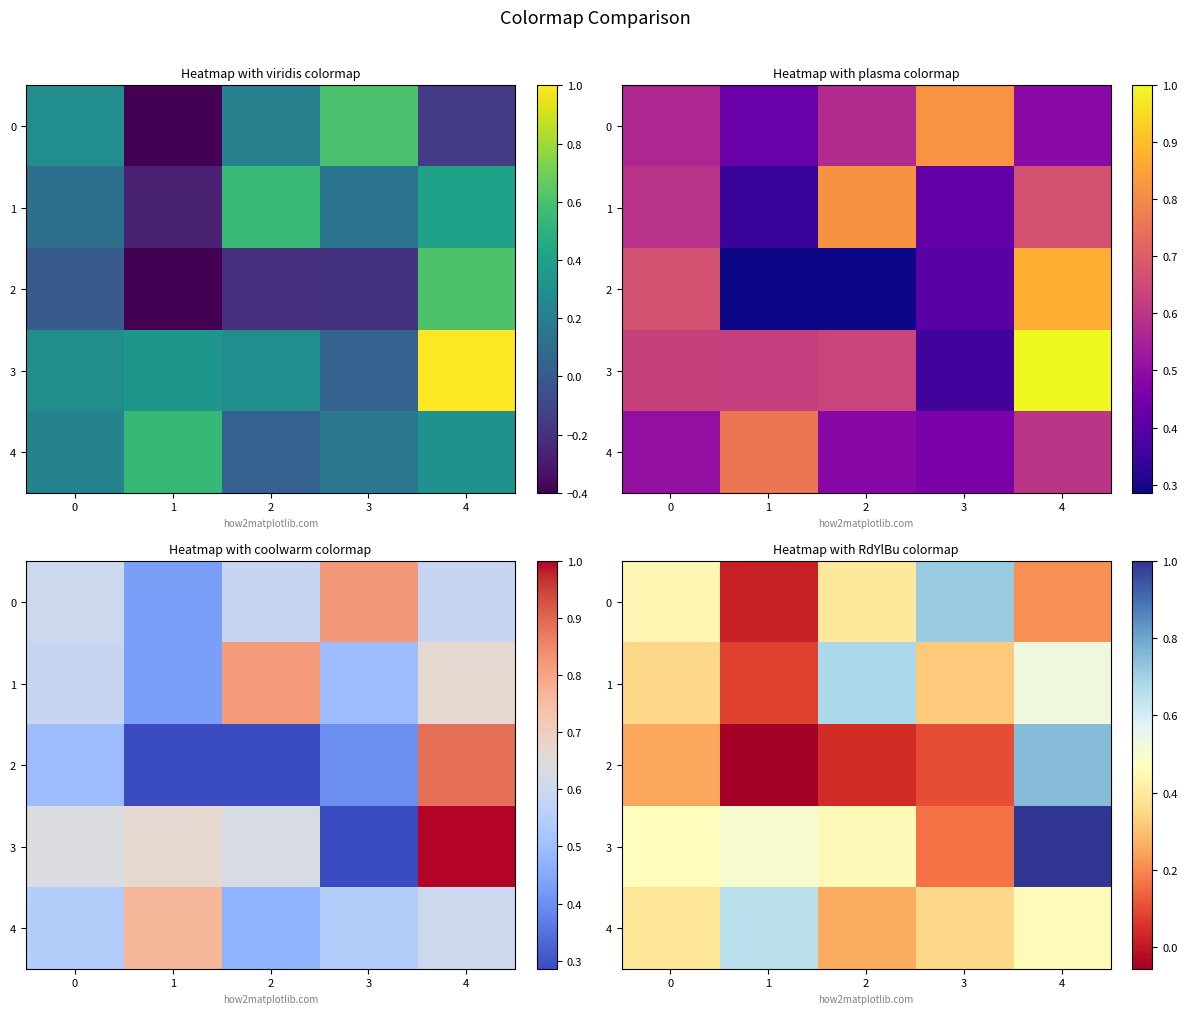

How many 1 values are between 0 and 1?

5